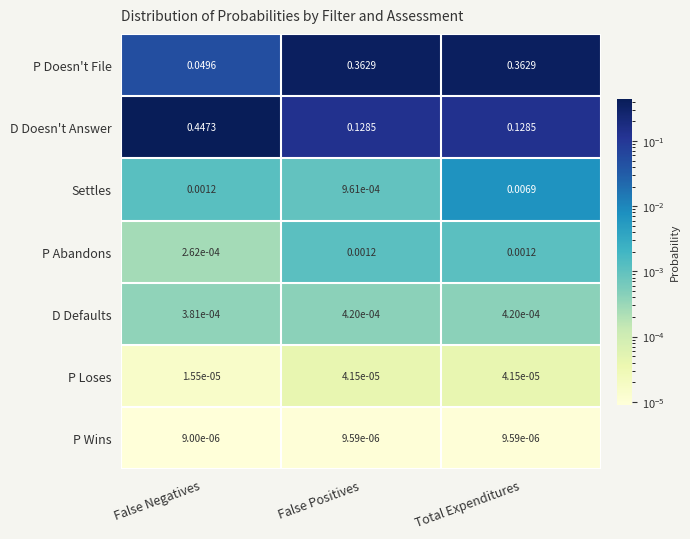

At which category is the sum across all series the highest?

Total Expenditures